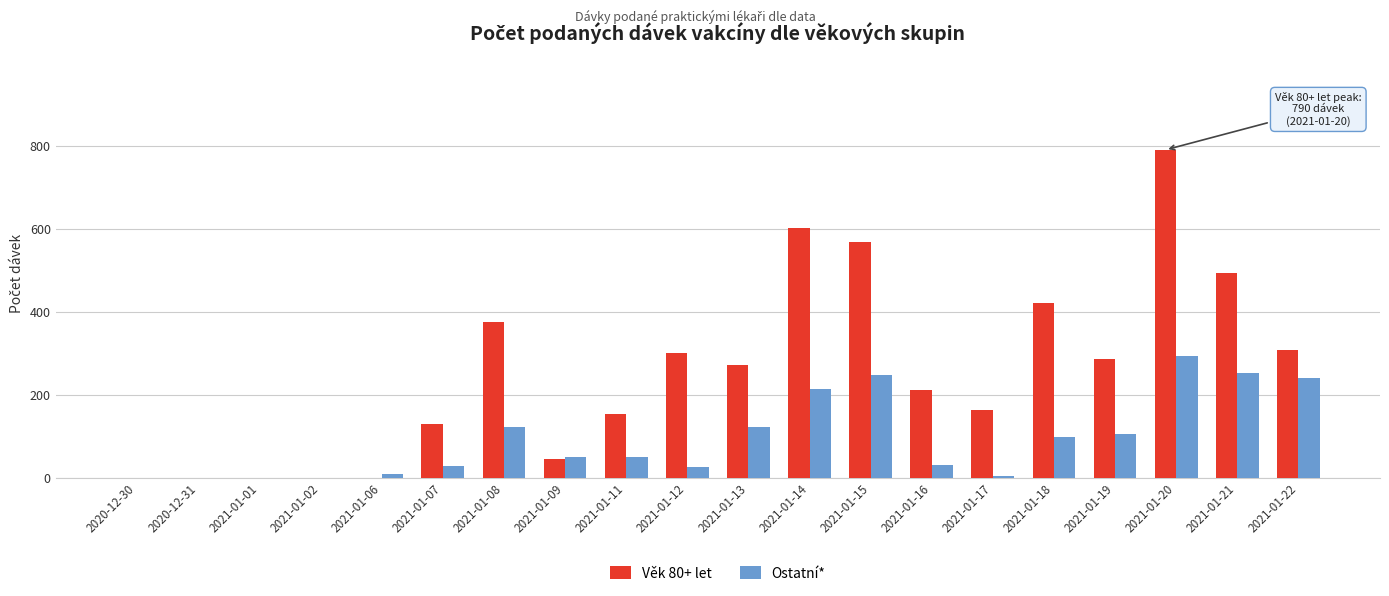

What is the sum of all Ostatní* values?

1911